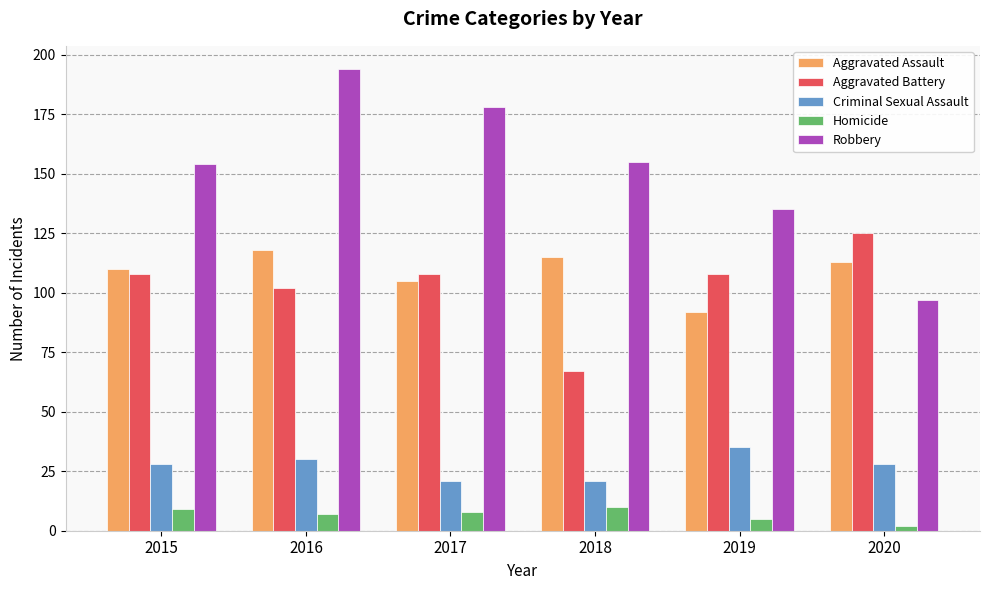

What is the difference between the maximum and minimum values in the Robbery series?

97